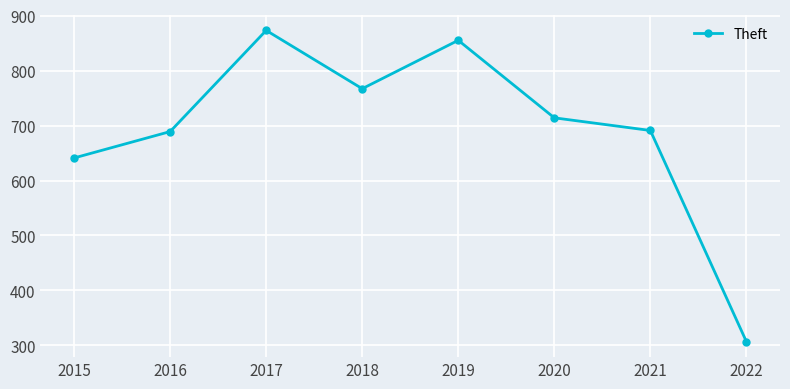

What is the smallest value displayed?

307